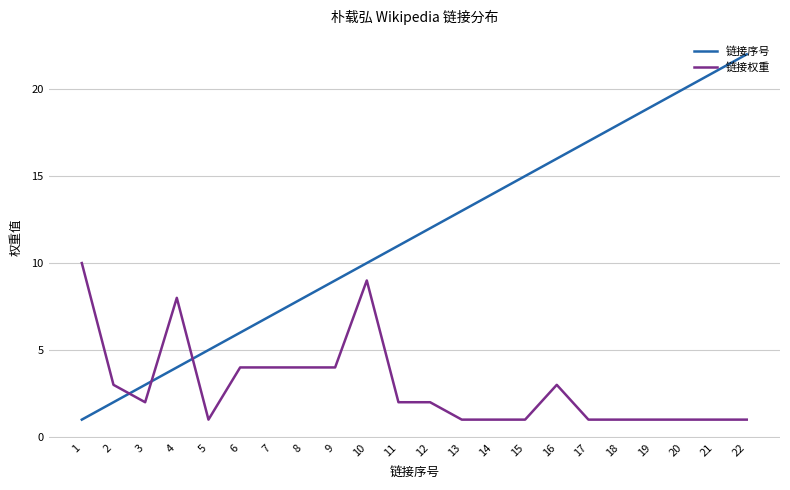

Does the chart have visible grid lines?

Yes